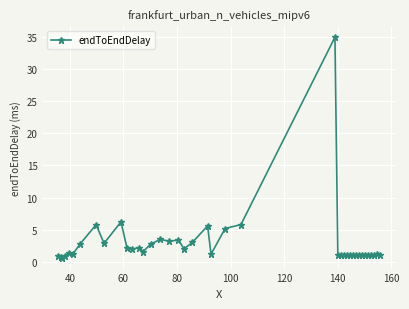

What is the greatest value displayed?

35.0